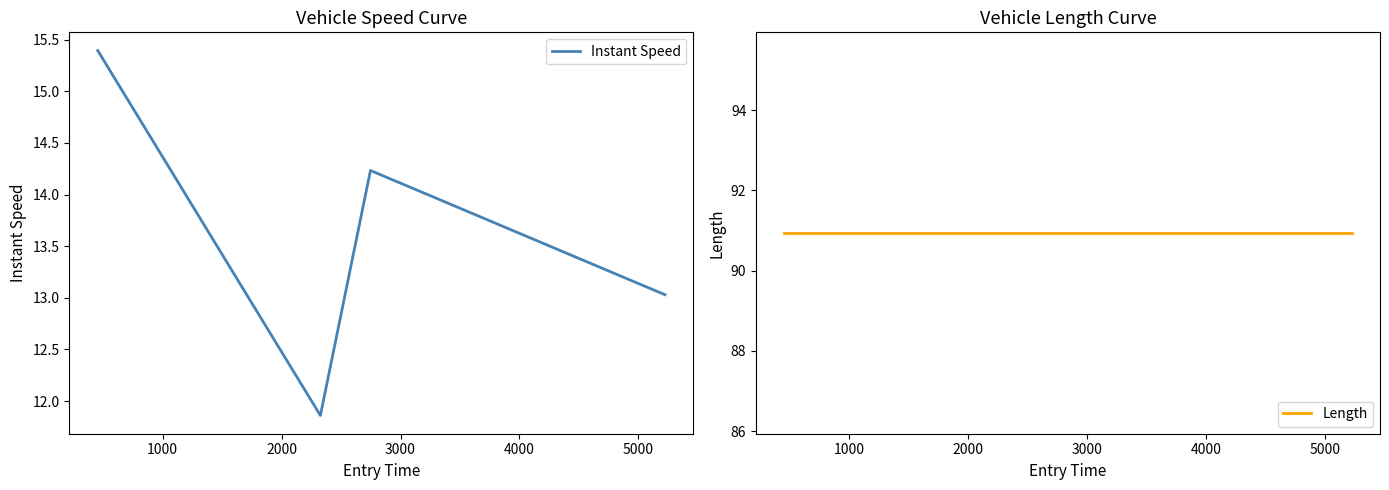

Reading left to right, list all the values displayed in this chart.

Instant Speed: 15.4	11.9	14.2	13.0
Length: 90.9	90.9	90.9	90.9